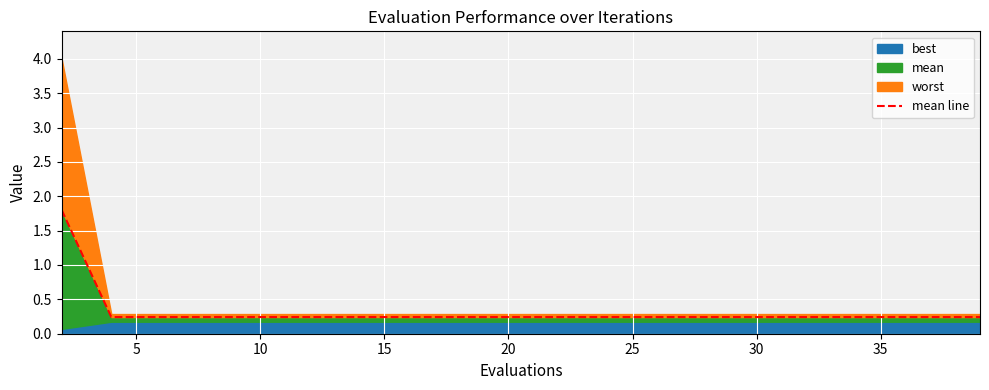

The value at 18 is 0.1. True or false?

False